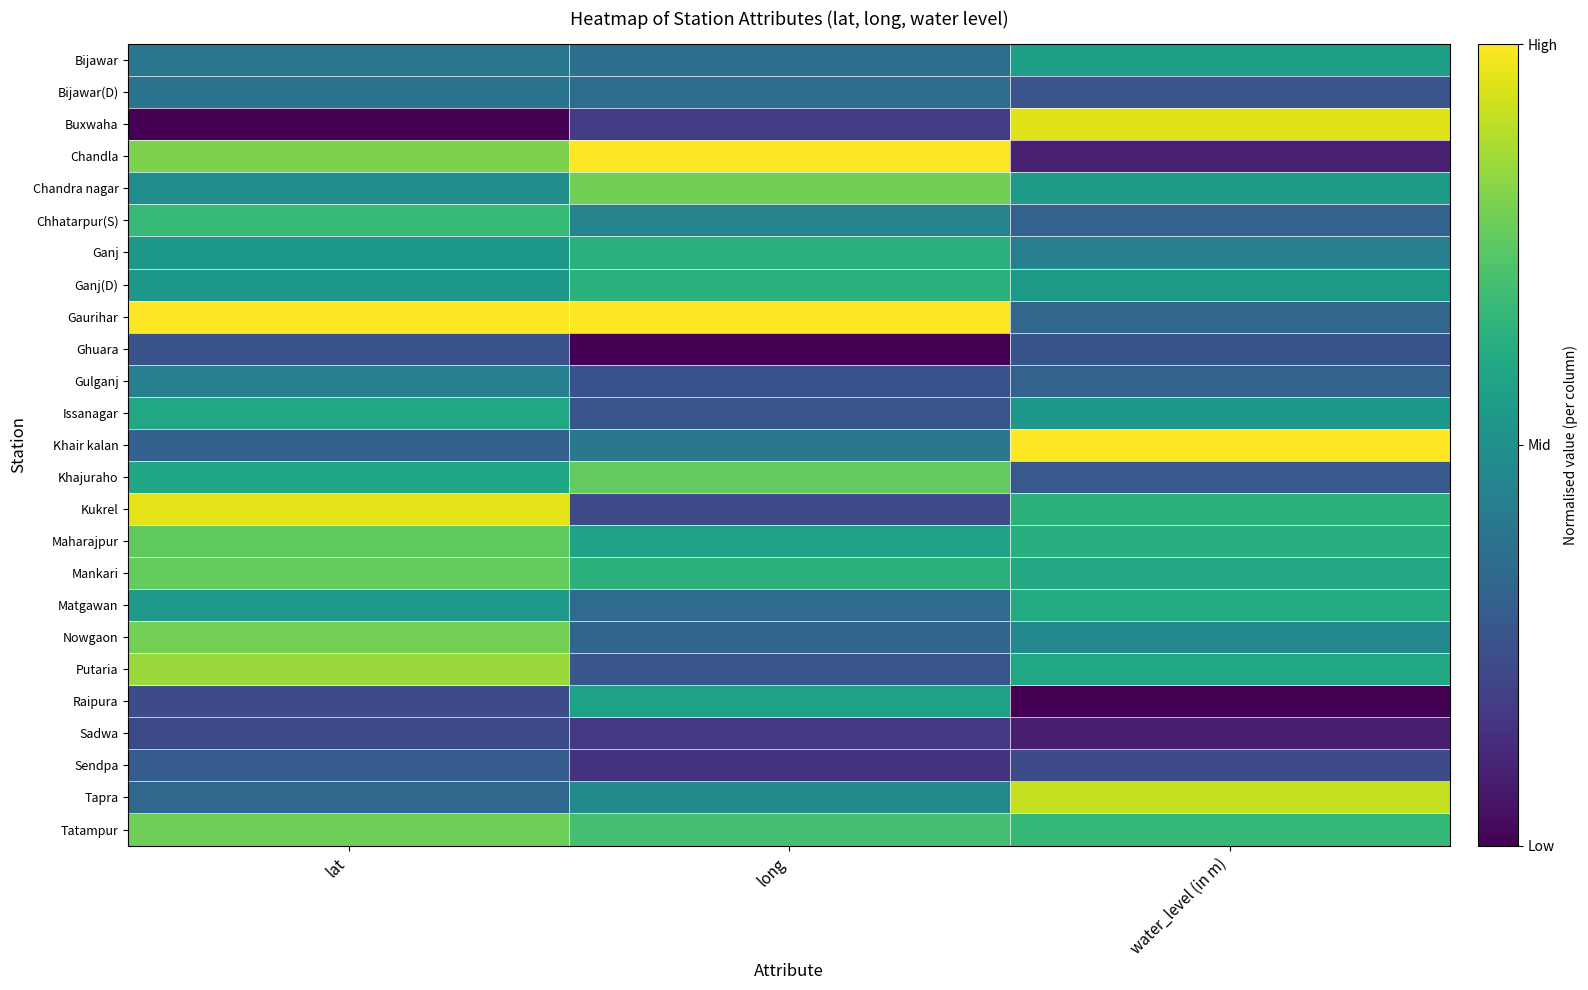

Reading left to right, list all the values displayed in this chart.

Bijawar: lat=0.4	long=0.4	water_level (in m)=0.6
Bijawar(D): lat=0.4	long=0.4	water_level (in m)=0.3
Buxwaha: lat=0.0	long=0.2	water_level (in m)=1.0
Chandla: lat=0.8	long=1.0	water_level (in m)=0.1
Chandra nagar: lat=0.5	long=0.8	water_level (in m)=0.5
Chhatarpur(S): lat=0.7	long=0.4	water_level (in m)=0.3
Ganj: lat=0.5	long=0.6	water_level (in m)=0.4
Ganj(D): lat=0.5	long=0.6	water_level (in m)=0.5
Gaurihar: lat=1.0	long=1.0	water_level (in m)=0.3
Ghuara: lat=0.3	long=0.0	water_level (in m)=0.3
Gulganj: lat=0.4	long=0.3	water_level (in m)=0.3
Issanagar: lat=0.6	long=0.3	water_level (in m)=0.5
Khair kalan: lat=0.3	long=0.4	water_level (in m)=1.0
Khajuraho: lat=0.6	long=0.8	water_level (in m)=0.3
Kukrel: lat=1.0	long=0.2	water_level (in m)=0.6
Maharajpur: lat=0.8	long=0.6	water_level (in m)=0.6
Mankari: lat=0.8	long=0.6	water_level (in m)=0.6
Matgawan: lat=0.5	long=0.3	water_level (in m)=0.6
Nowgaon: lat=0.8	long=0.3	water_level (in m)=0.5
Putaria: lat=0.8	long=0.3	water_level (in m)=0.6
Raipura: lat=0.2	long=0.6	water_level (in m)=0.0
Sadwa: lat=0.2	long=0.2	water_level (in m)=0.1
Sendpa: lat=0.3	long=0.1	water_level (in m)=0.2
Tapra: lat=0.3	long=0.5	water_level (in m)=0.9
Tatampur: lat=0.8	long=0.7	water_level (in m)=0.7